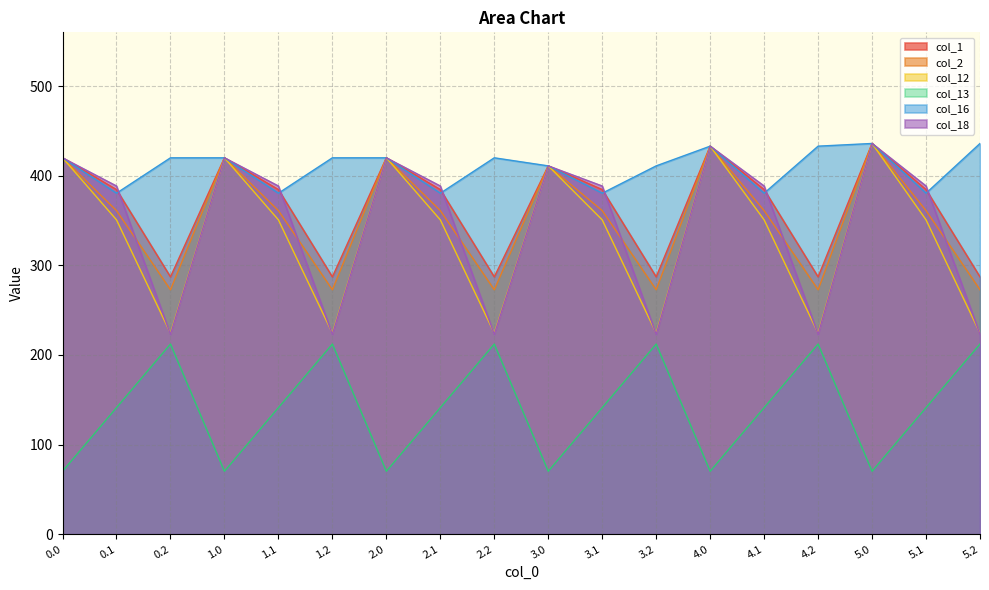

Reading left to right, list all the values displayed in this chart.

col_1: 0.0=420.0	0.1=384.6	0.2=287.1	1.0=420.0	1.1=384.6	1.2=287.1	2.0=420.0	2.1=384.6	2.2=287.1	3.0=411.0	3.1=384.6	3.2=287.1	4.0=433.0	4.1=384.6	4.2=287.1	5.0=436.0	5.1=384.6	5.2=287.1
col_2: 0.0=420.0	0.1=361.1	0.2=272.7	1.0=420.0	1.1=361.1	1.2=272.7	2.0=420.0	2.1=361.1	2.2=272.7	3.0=411.0	3.1=361.1	3.2=272.7	4.0=433.0	4.1=361.1	4.2=272.7	5.0=436.0	5.1=361.1	5.2=272.7
col_12: 0.0=420.0	0.1=350.8	0.2=224.3	1.0=420.0	1.1=350.8	1.2=224.3	2.0=420.0	2.1=350.8	2.2=224.3	3.0=411.0	3.1=350.8	3.2=224.3	4.0=433.0	4.1=350.8	4.2=224.3	5.0=436.0	5.1=350.8	5.2=224.3
col_13: 0.0=70.2	0.1=141.2	0.2=212.2	1.0=70.2	1.1=141.2	1.2=212.2	2.0=70.2	2.1=141.2	2.2=212.2	3.0=70.2	3.1=141.2	3.2=212.2	4.0=70.2	4.1=141.2	4.2=212.2	5.0=70.2	5.1=141.2	5.2=212.2
col_16: 0.0=420.0	0.1=380.5	0.2=420.0	1.0=420.0	1.1=380.5	1.2=420.0	2.0=420.0	2.1=380.5	2.2=420.0	3.0=411.0	3.1=380.5	3.2=411.0	4.0=433.0	4.1=380.5	4.2=433.0	5.0=436.0	5.1=380.5	5.2=436.0
col_18: 0.0=420.0	0.1=388.5	0.2=223.1	1.0=420.0	1.1=388.5	1.2=223.1	2.0=420.0	2.1=388.5	2.2=223.1	3.0=411.0	3.1=388.5	3.2=223.1	4.0=433.0	4.1=388.5	4.2=223.1	5.0=436.0	5.1=388.5	5.2=223.1